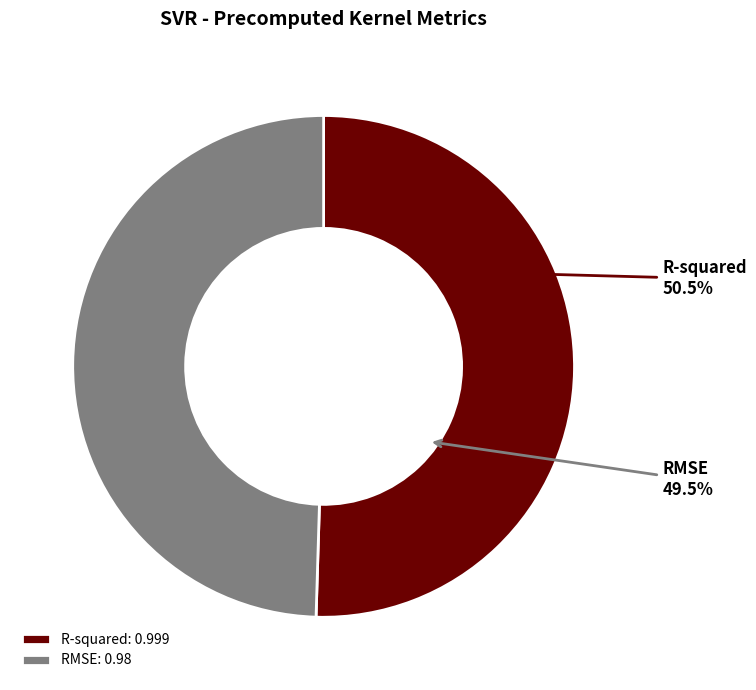

Rank the categories by value from highest to lowest.

R-squared, RMSE